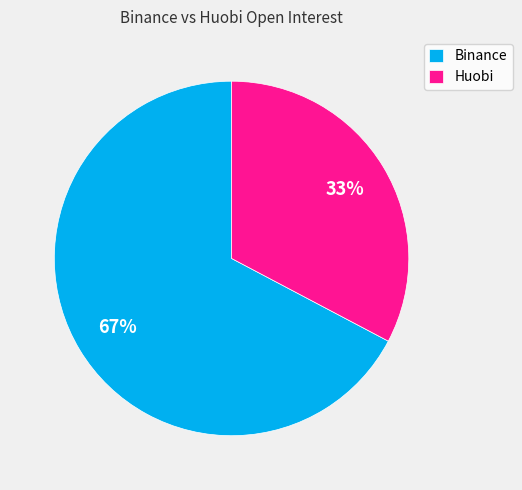

Is it true that Huobi is 33% of the pie?

True